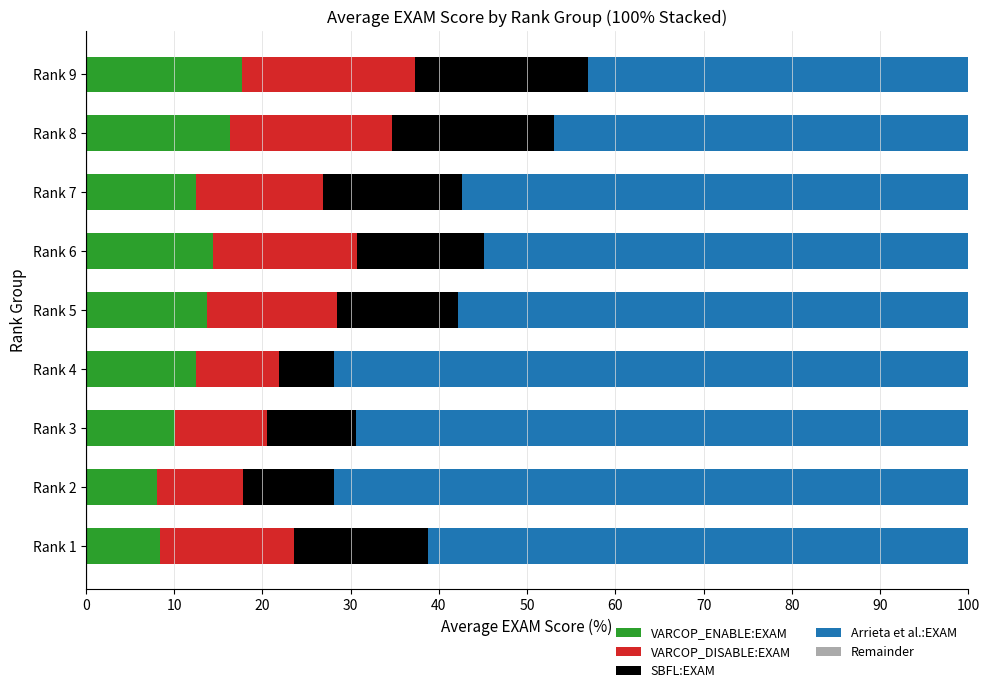

The VARCOP_ENABLE:EXAM series shows 16.3 at Rank 8. True or false?

True